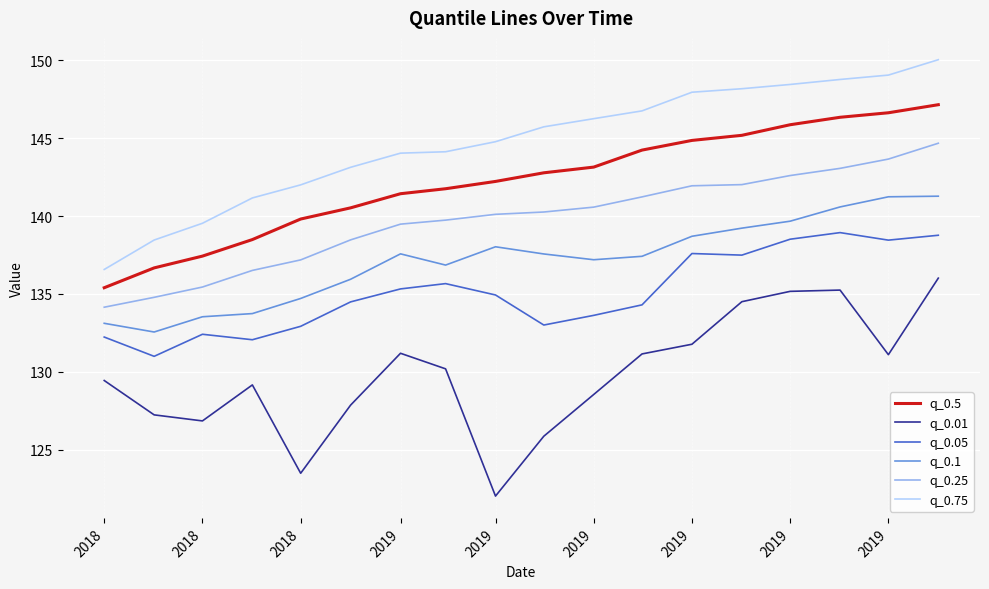

What is the highest value of the q_0.05 series?

138.9